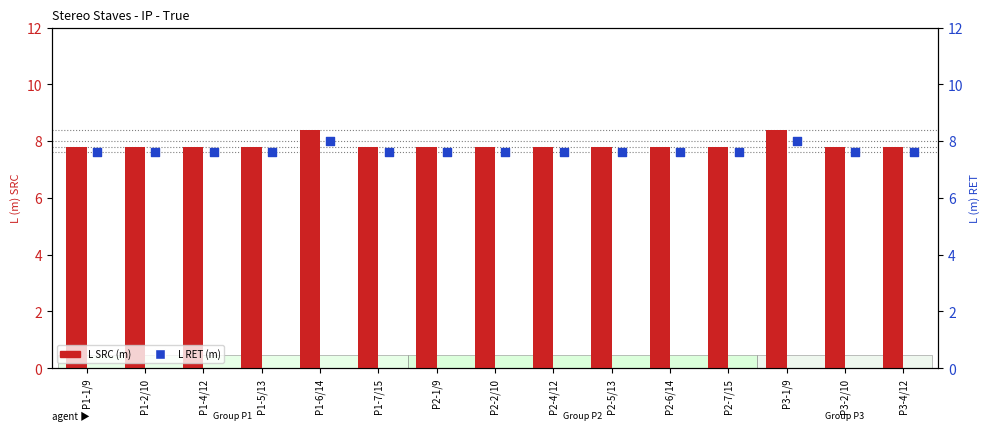

Which series has the largest total across all categories?

L SRC (m)